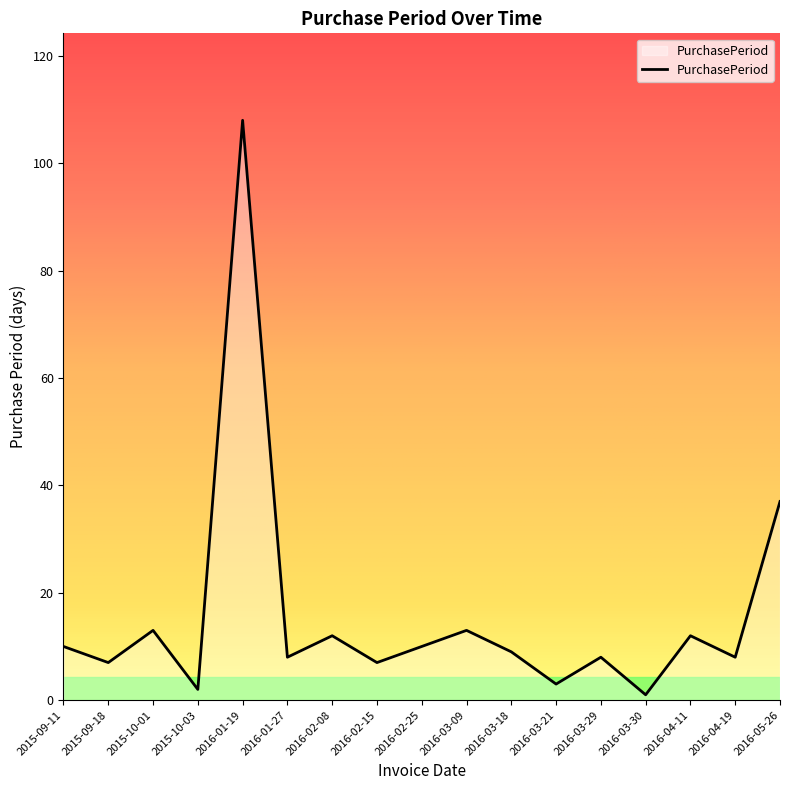

Read the value at 2016-02-15, to the nearest 5.

5